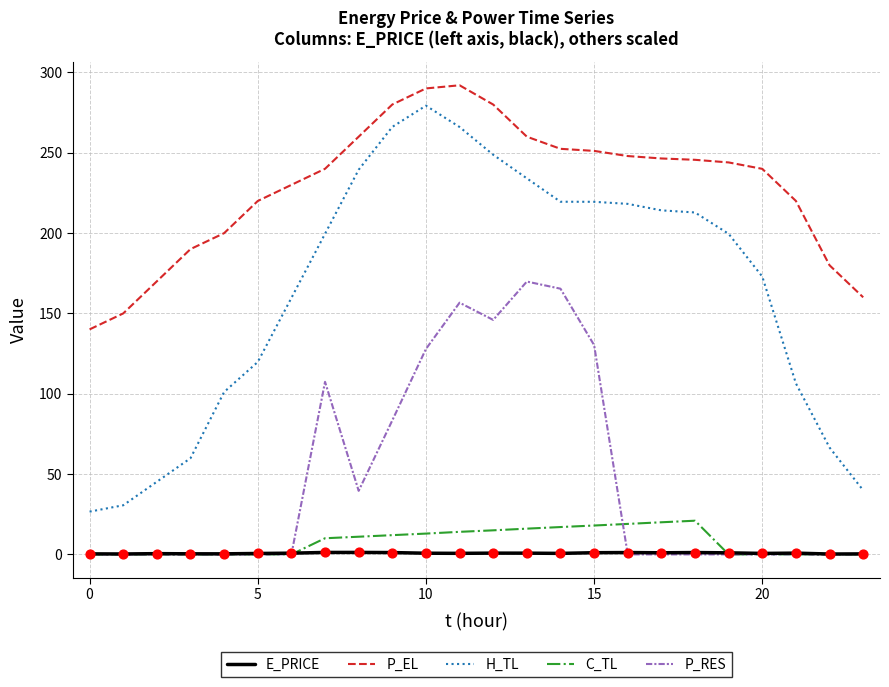

At how many categories does at least one series exceed 101?

24